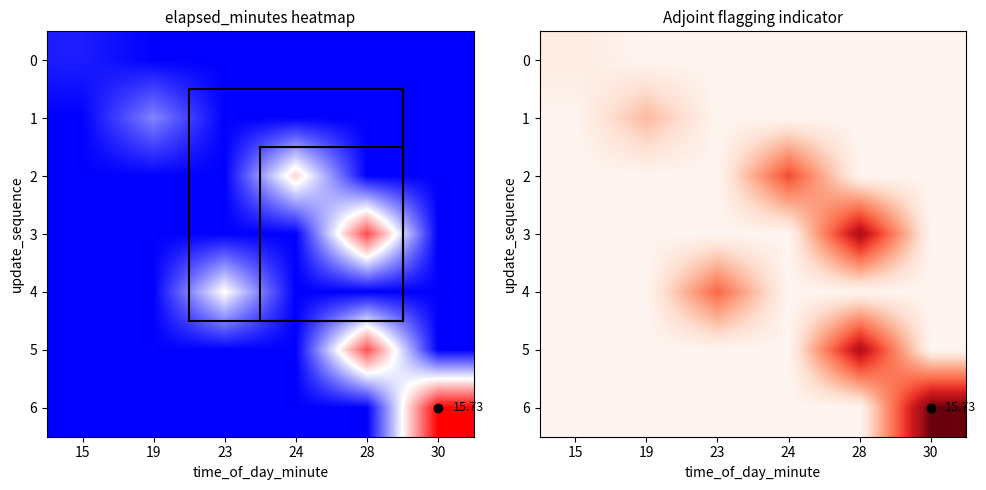

How many 2 values are between 0 and 1?

6